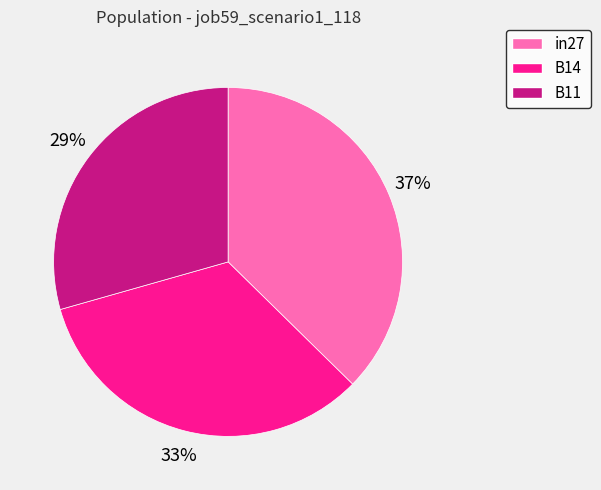

To the nearest percent, what is the combined percentage of B14 and B11?

63%